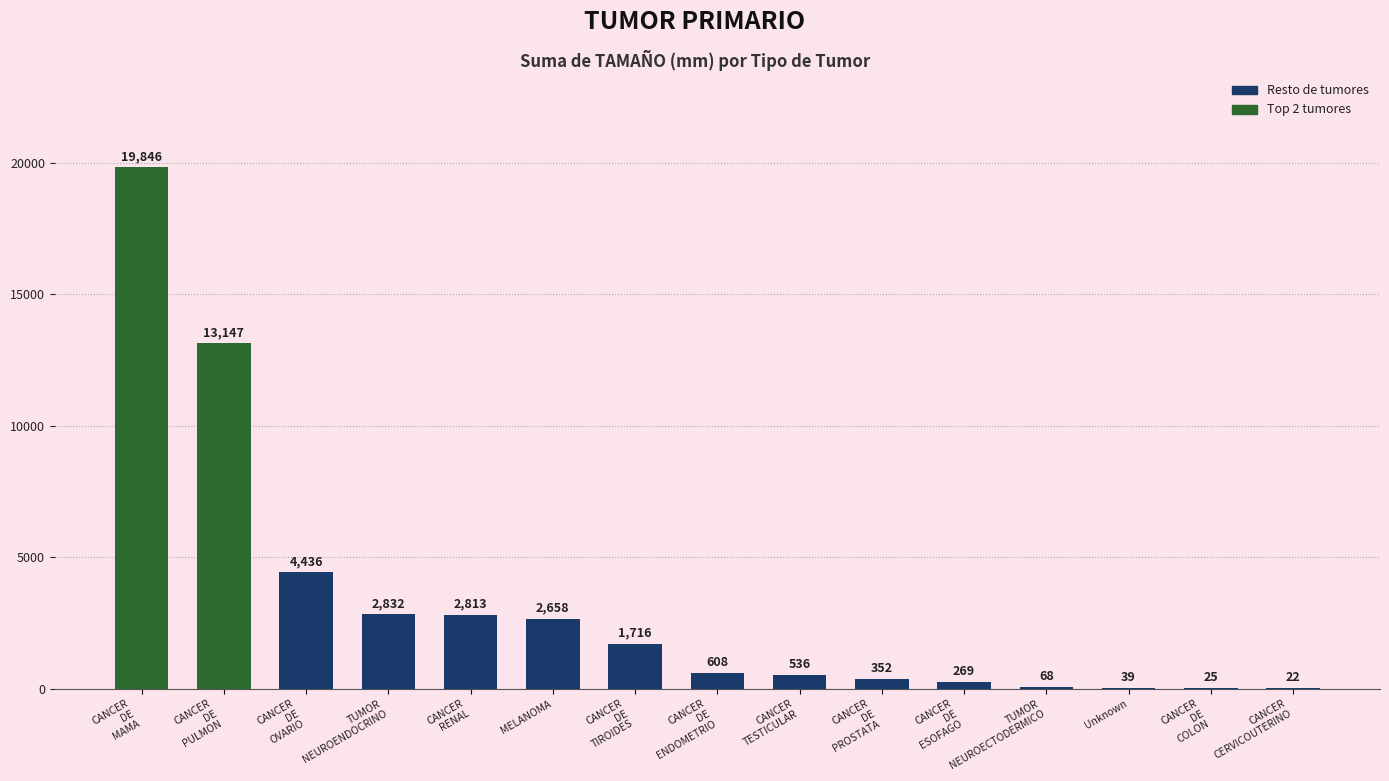

What is the greatest value displayed?

19846